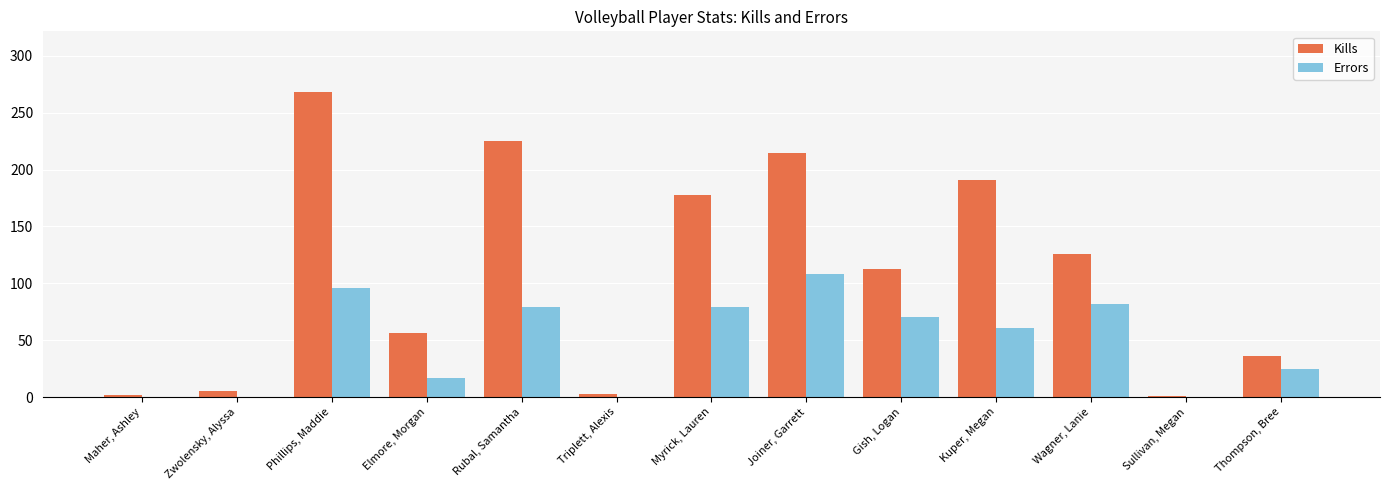

How many series are shown in this chart?

2